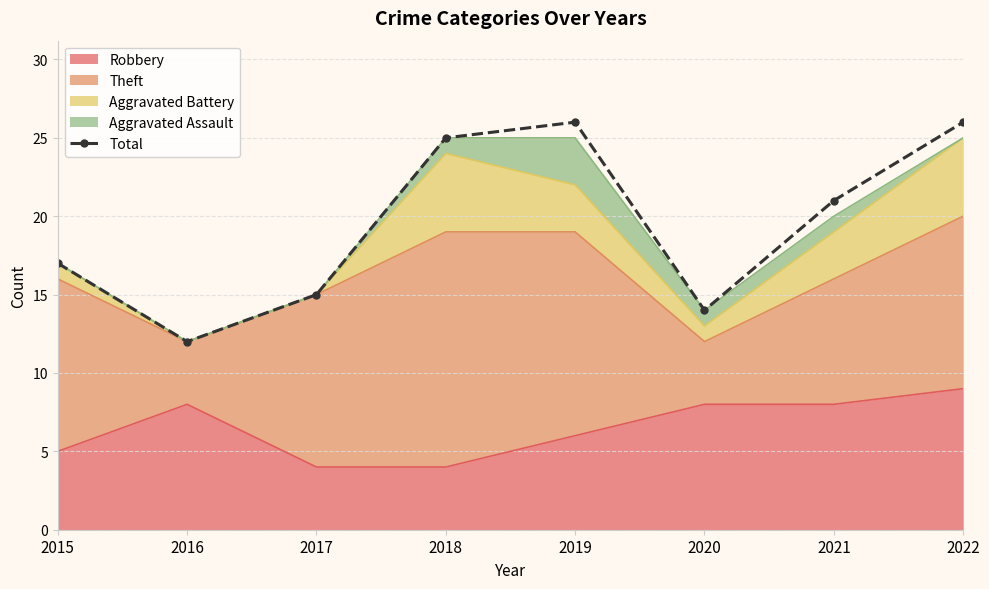

How many data points does each series have?

8